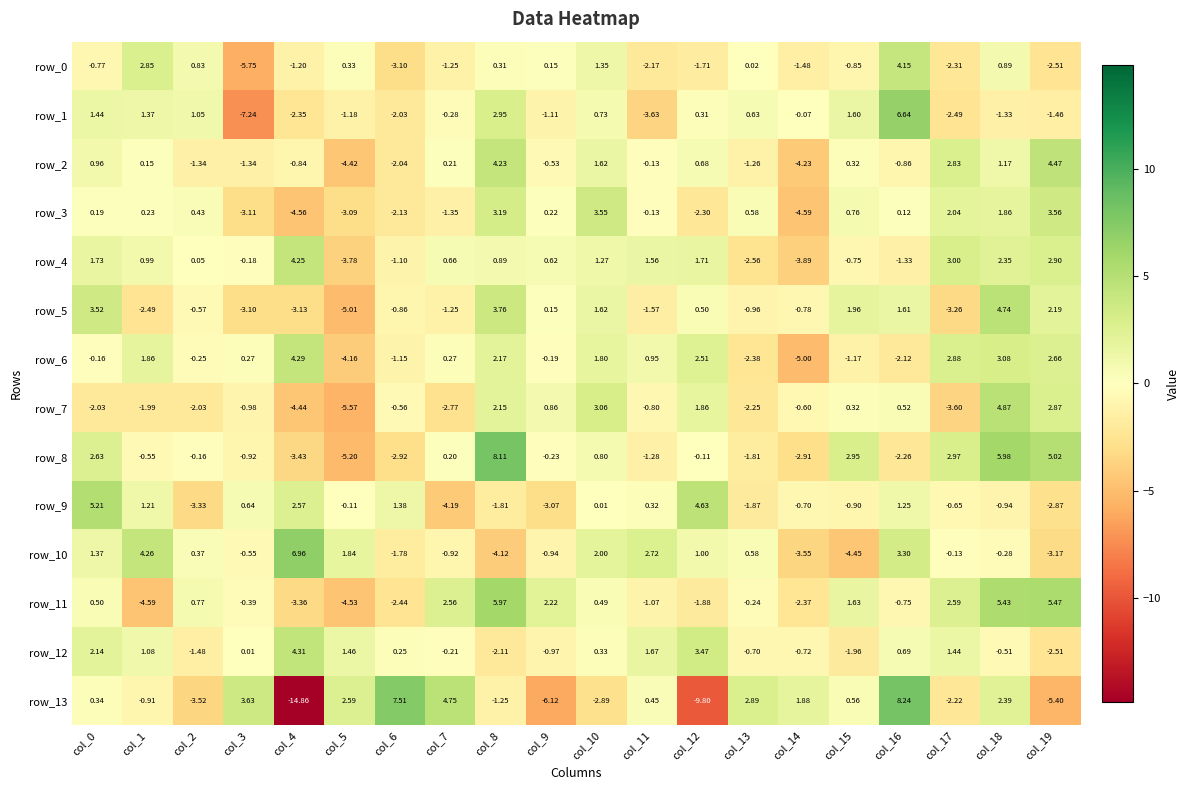

Which series has the largest range (max minus min)?

row_13